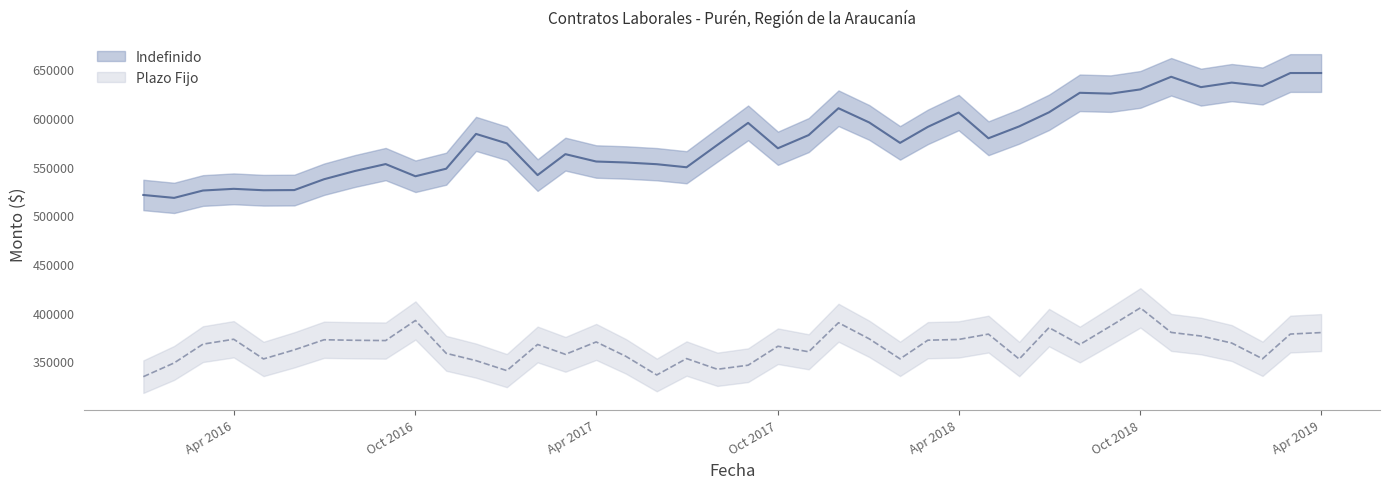

Read the Plazo Fijo value at 2018-07-01.

384737